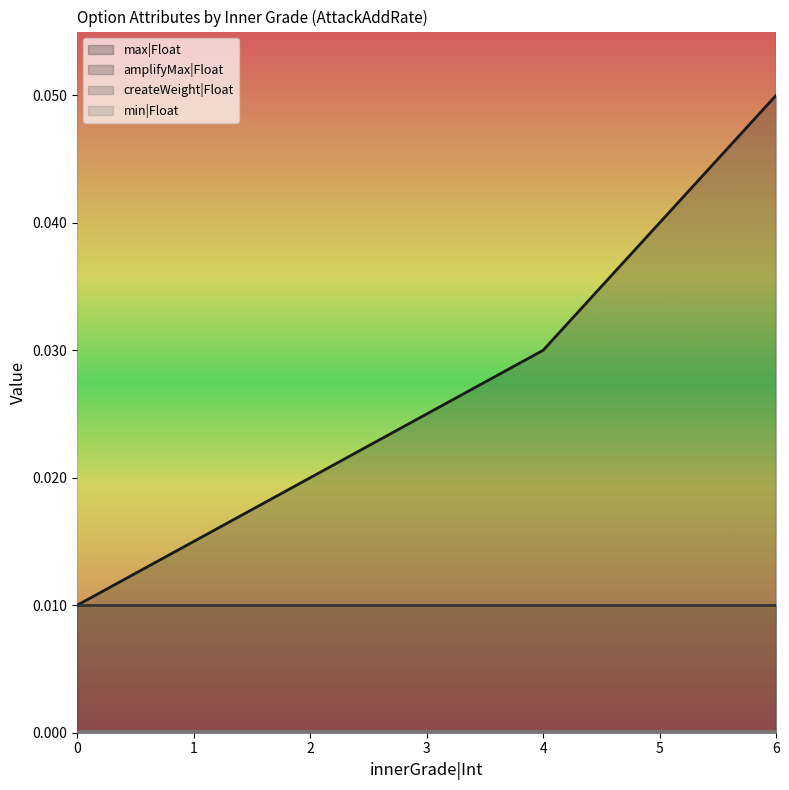

Which category has the highest value in the max|Float series?

6